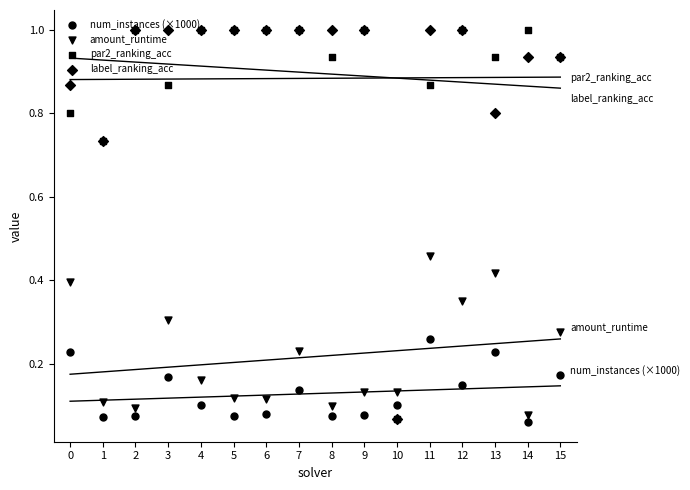

What is the total value across all series at 0?

2.3